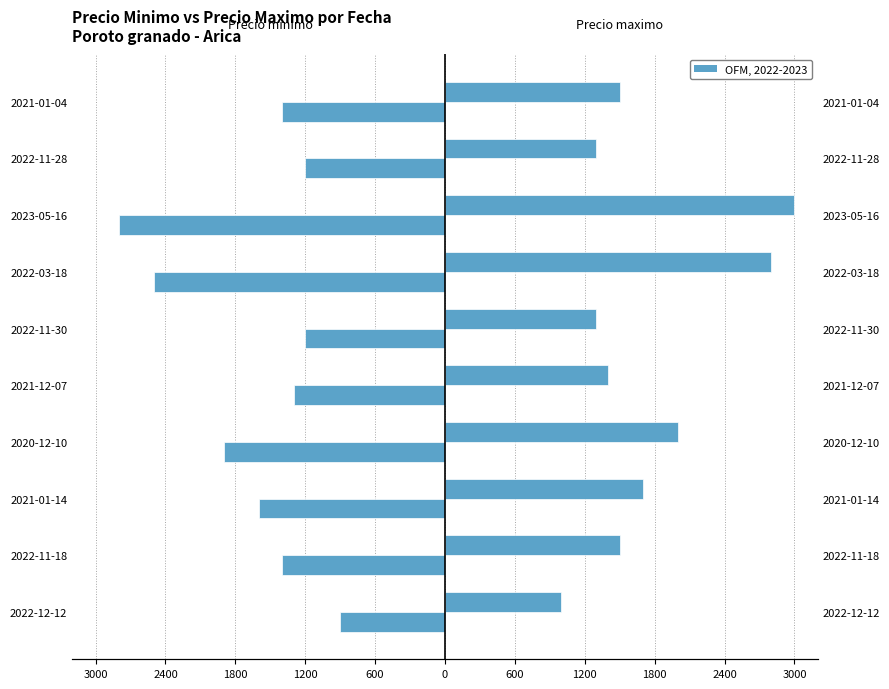

True or false: Precio maximo has a value of 842 at 2022-11-30.

False